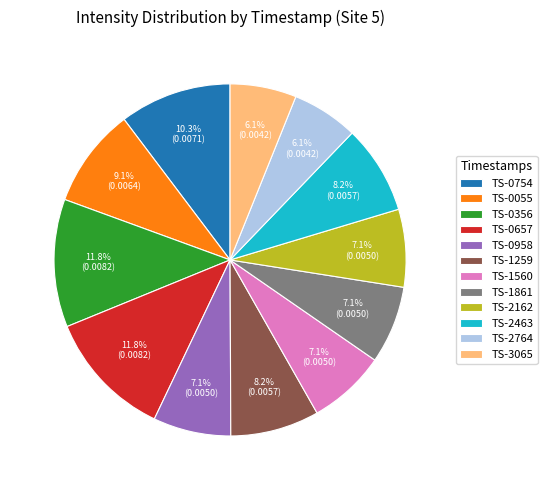

Is there a majority slice in this chart?

No